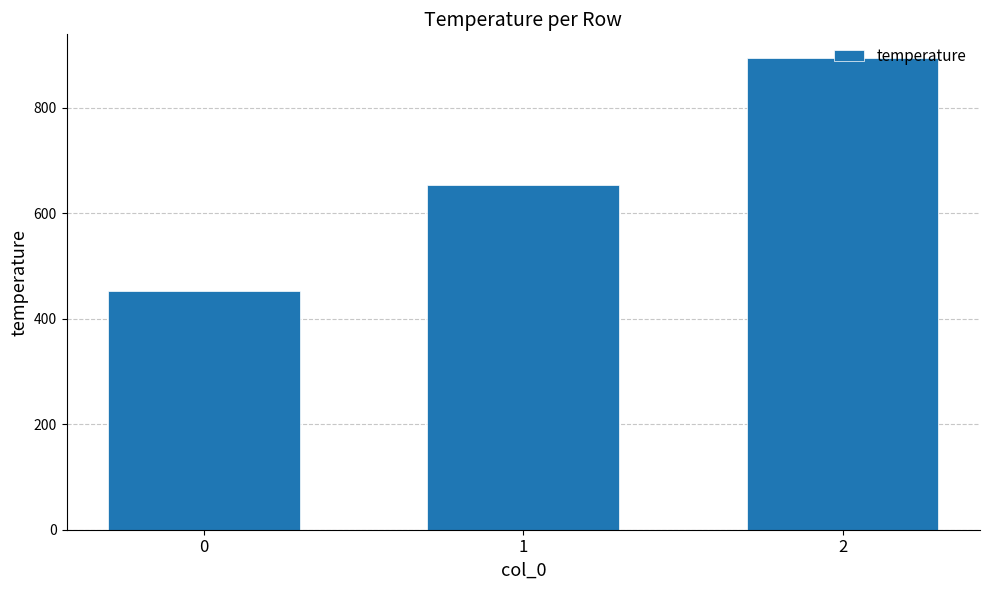

Reading left to right, list all the values displayed in this chart.

452	654	894